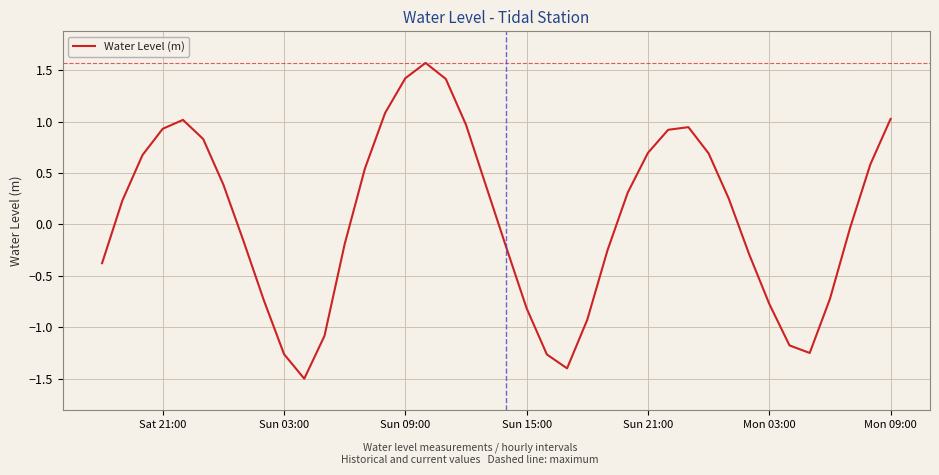

What is the sum of all values?

2.4